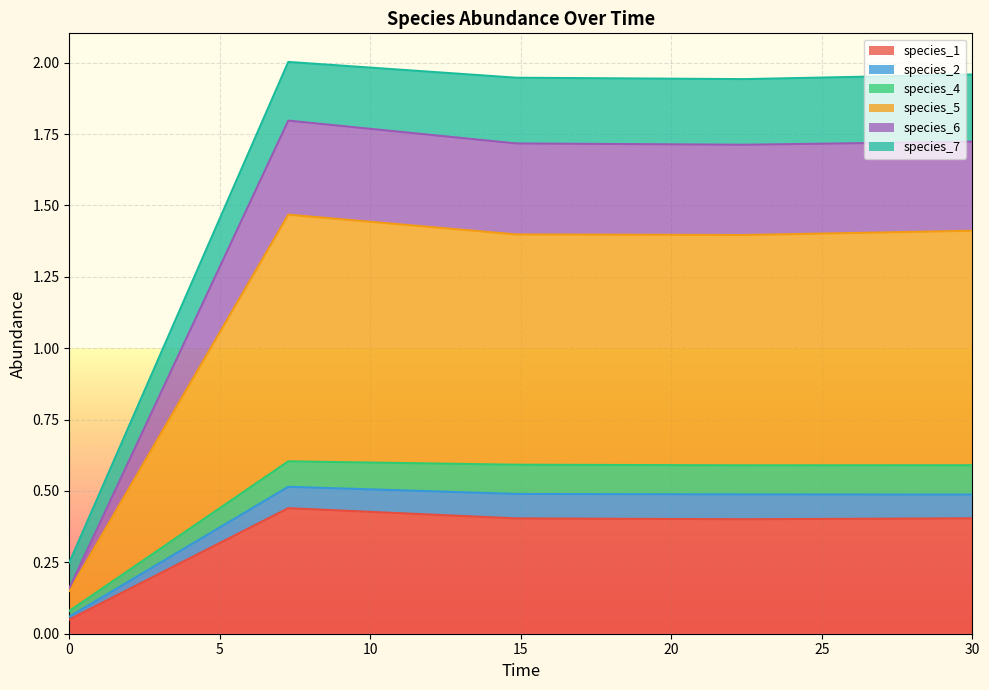

What is the smallest value displayed?

0.1